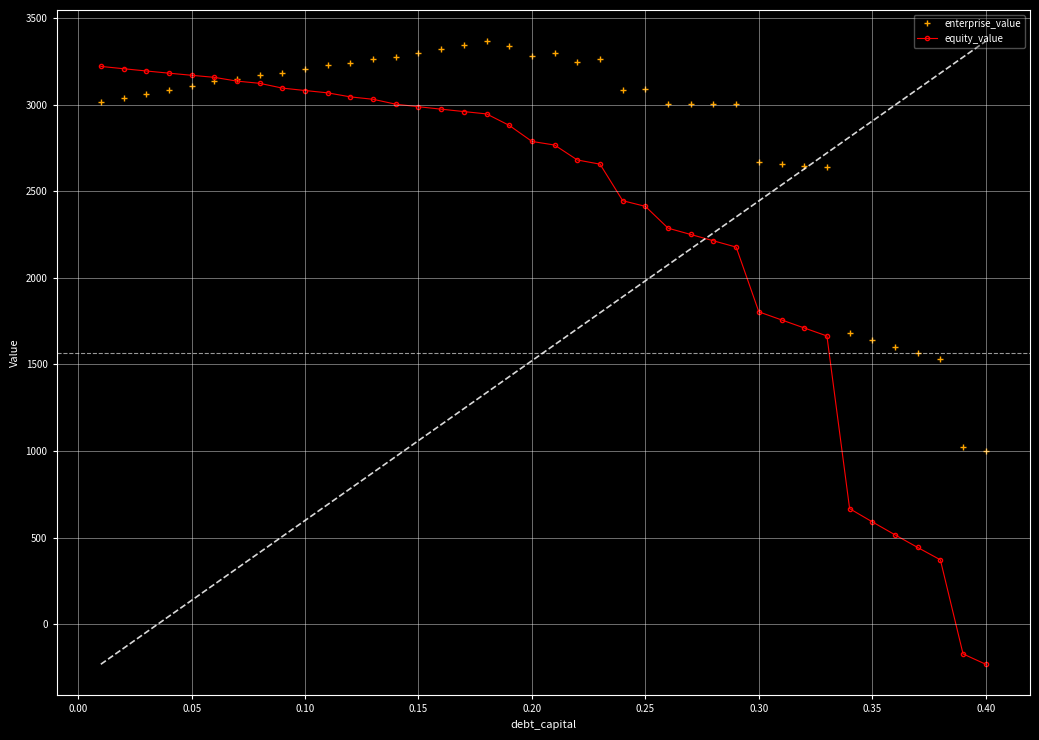

True or false: enterprise_value has more than 1 points higher than both neighbors.

True